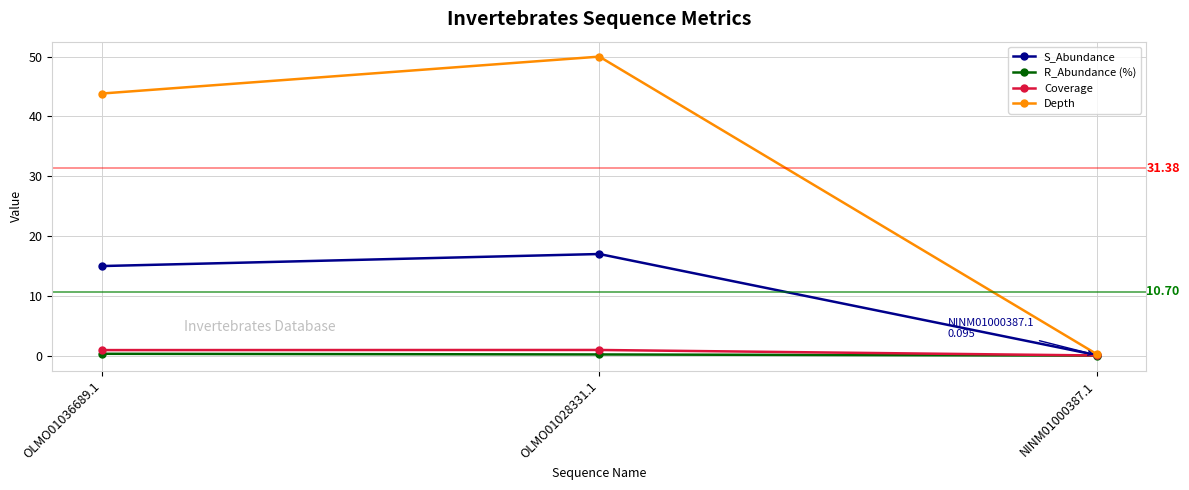

What position from the right is OLMO01036689.1?

3